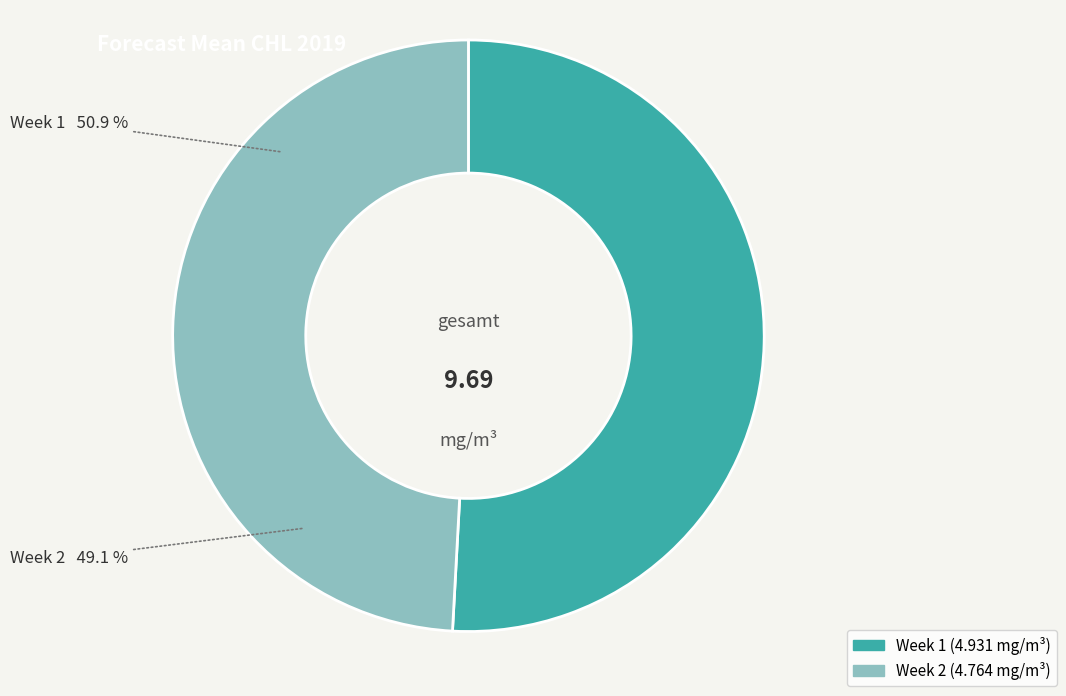

To the nearest percent, what portion does Week 2 represent?

49%